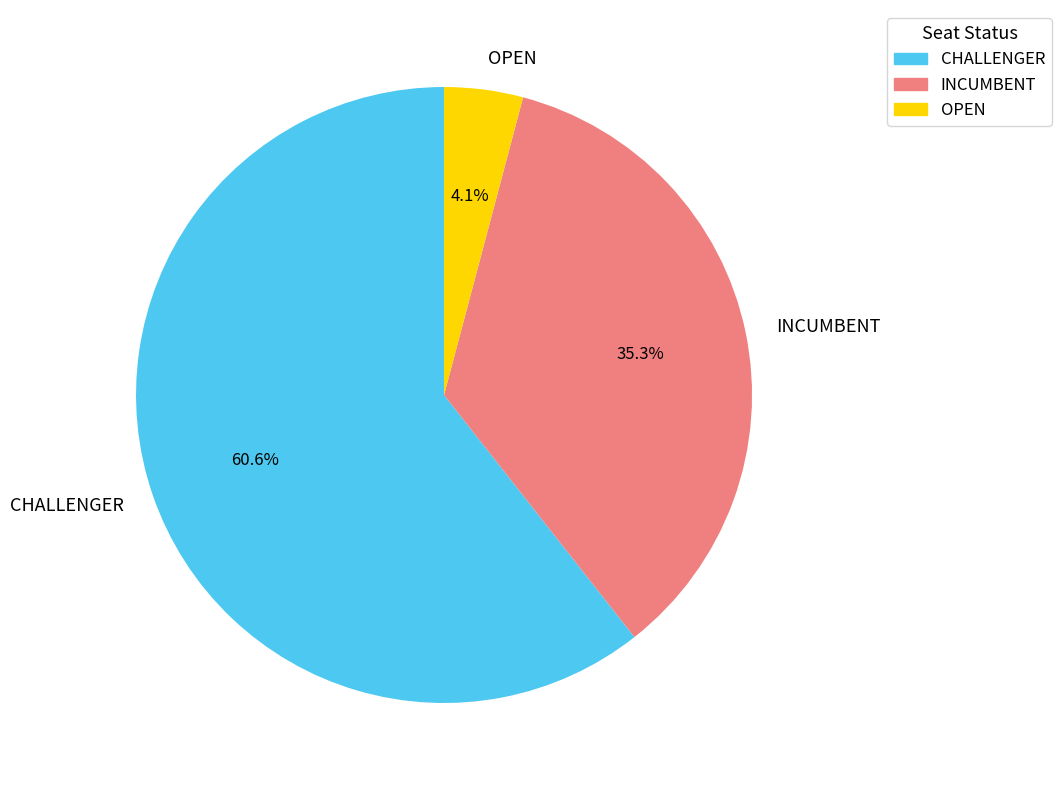

What is the majority slice?

CHALLENGER